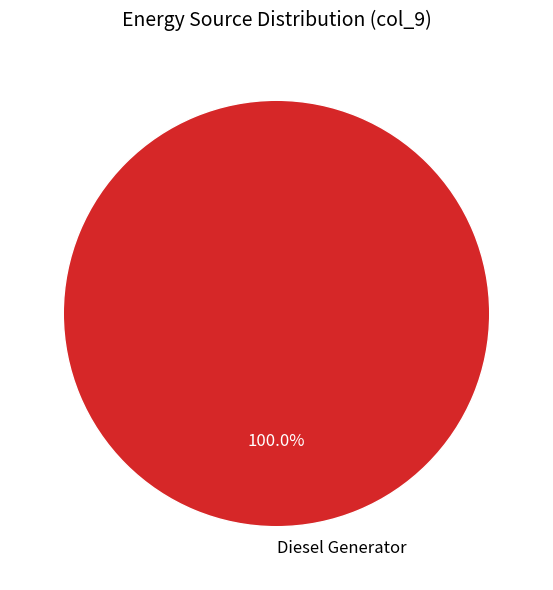

Is there a majority slice in this chart?

Yes